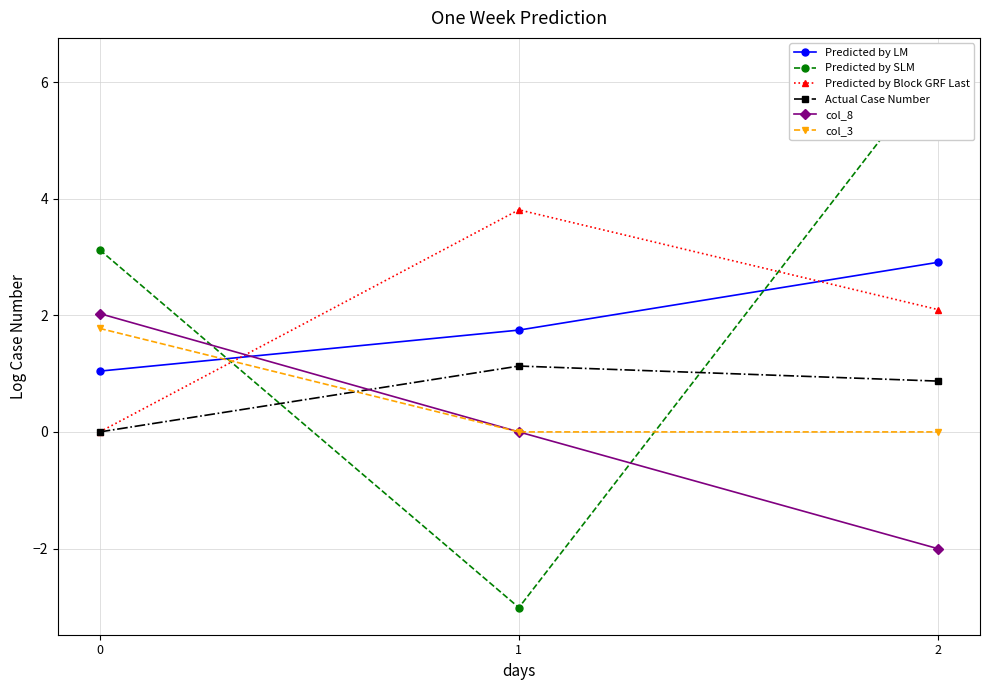

Rank the series at 2 from lowest to highest value.

col_8, col_3, Actual Case Number, Predicted by Block GRF Last, Predicted by LM, Predicted by SLM